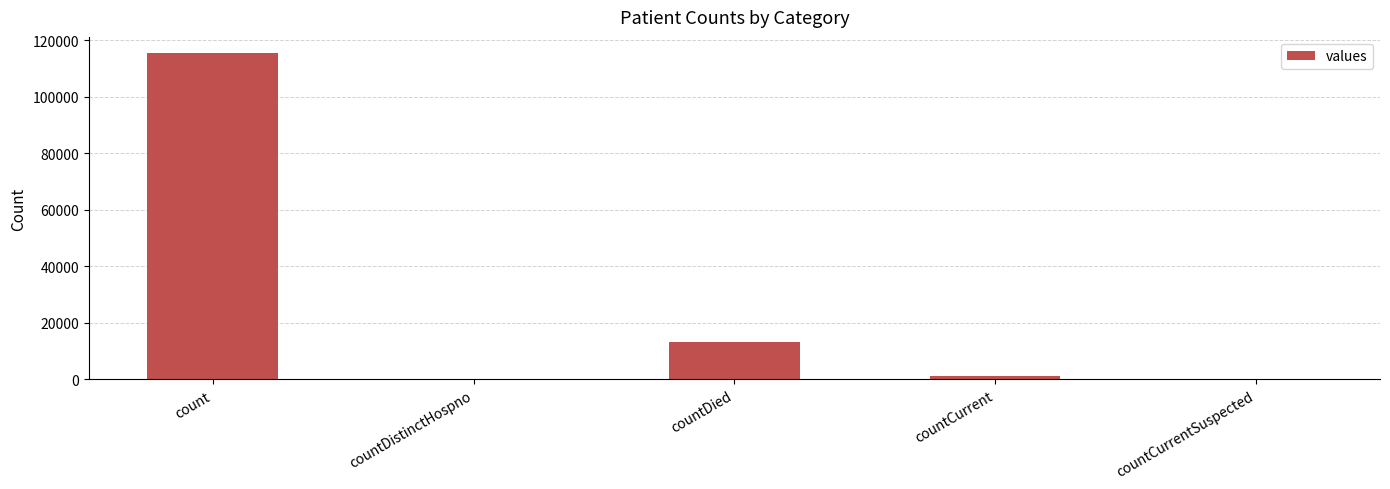

Does the chart contain stacked bars?

No